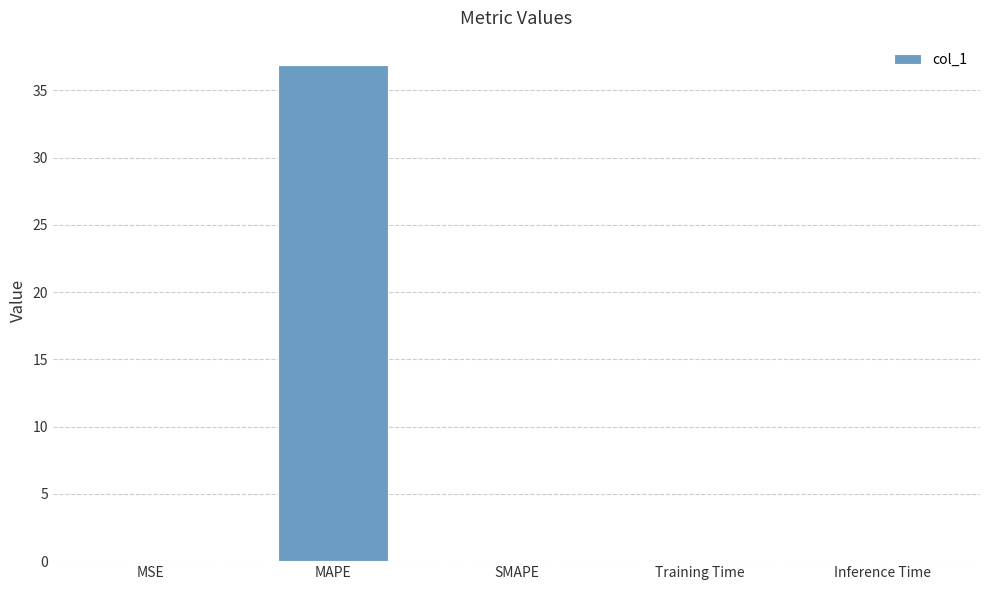

Which category has the highest value across all series?

MAPE